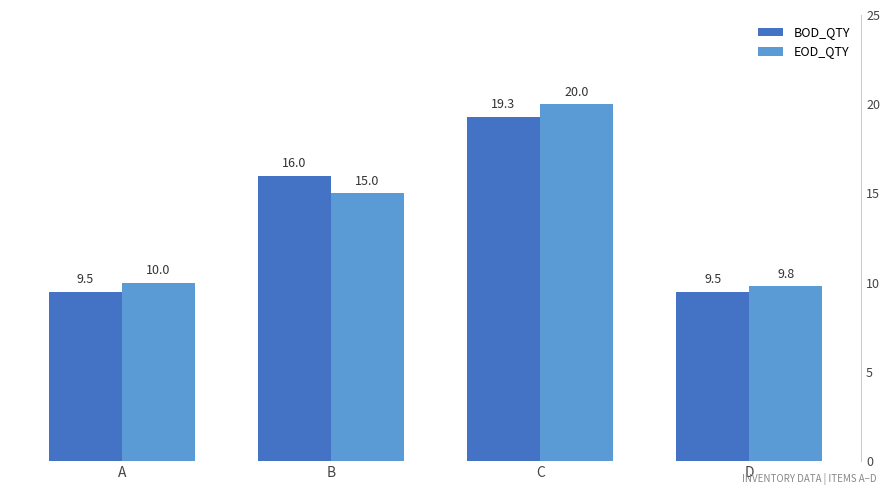

Which label corresponds to the largest value in the chart?

C